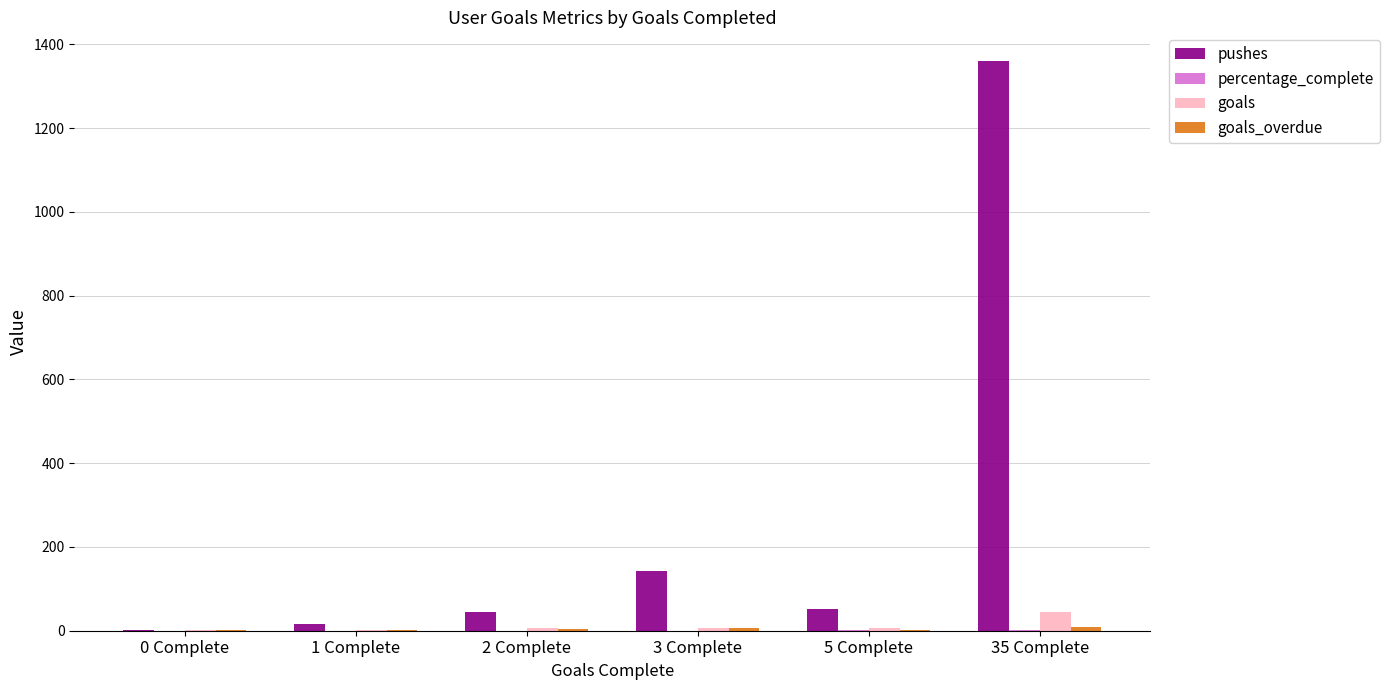

At which category is the sum across all series the highest?

35 Complete